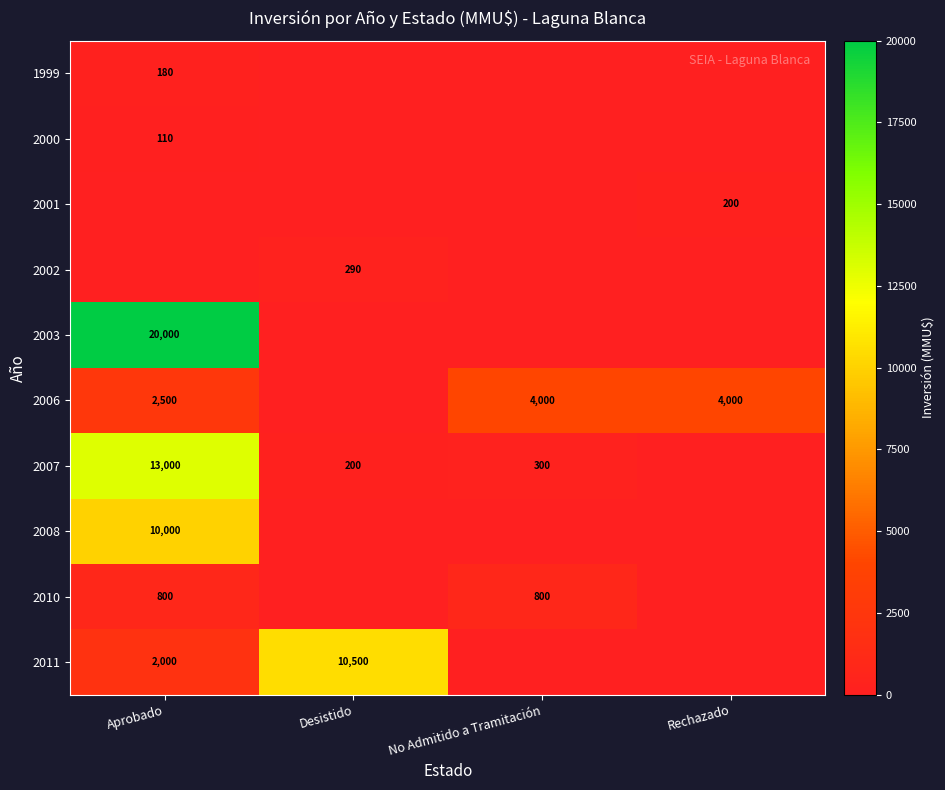

True or false: 2002 has a value of 457 at Desistido.

False